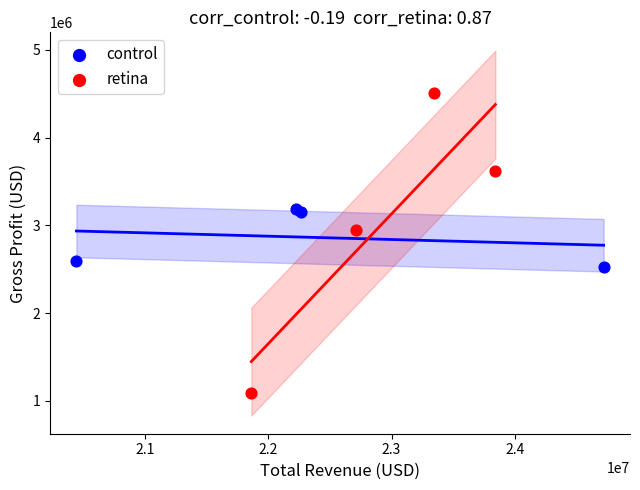

Which series contains the lowest Y value?

retina